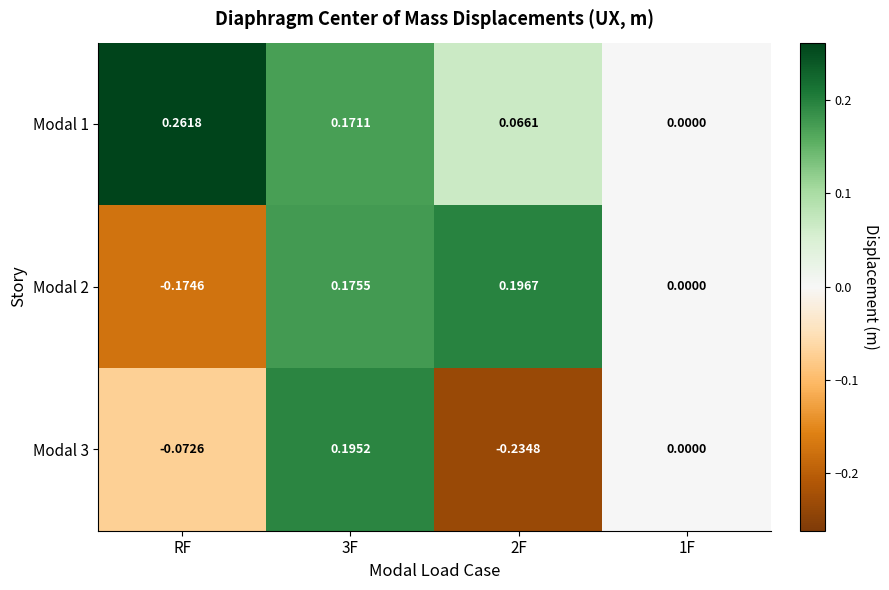

List the series in order of their overall mean, lowest first.

Modal 3, Modal 2, Modal 1